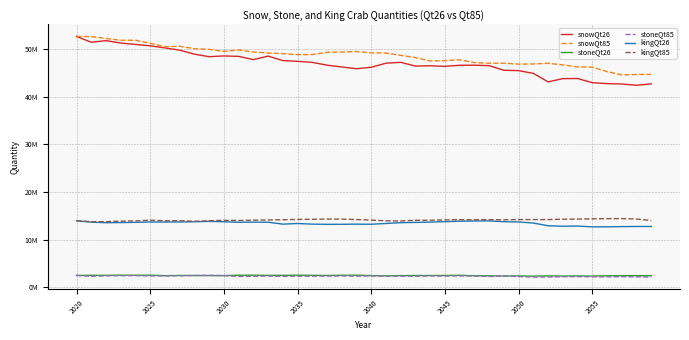

True or false: snowQt85 has more than 1 interior local peaks.

True